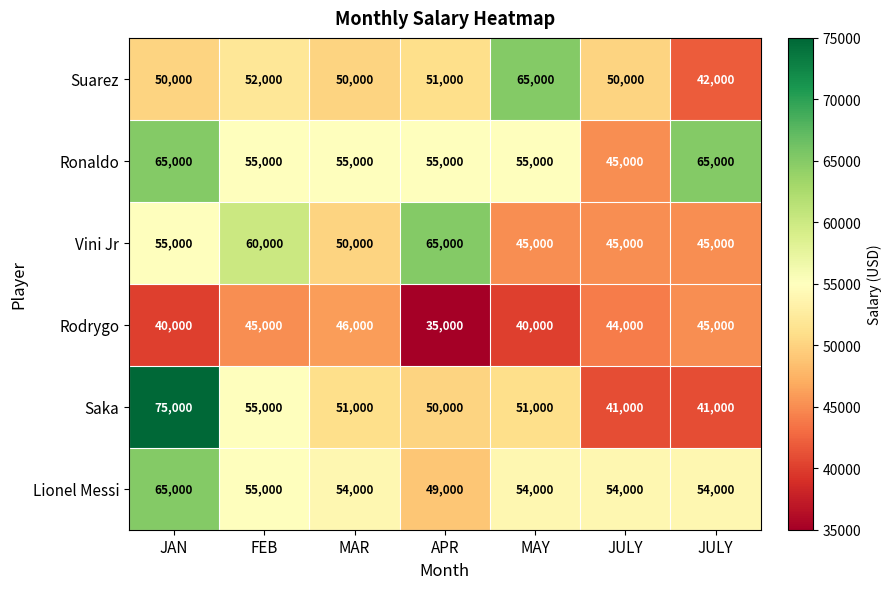

Which series has the largest range (max minus min)?

Saka